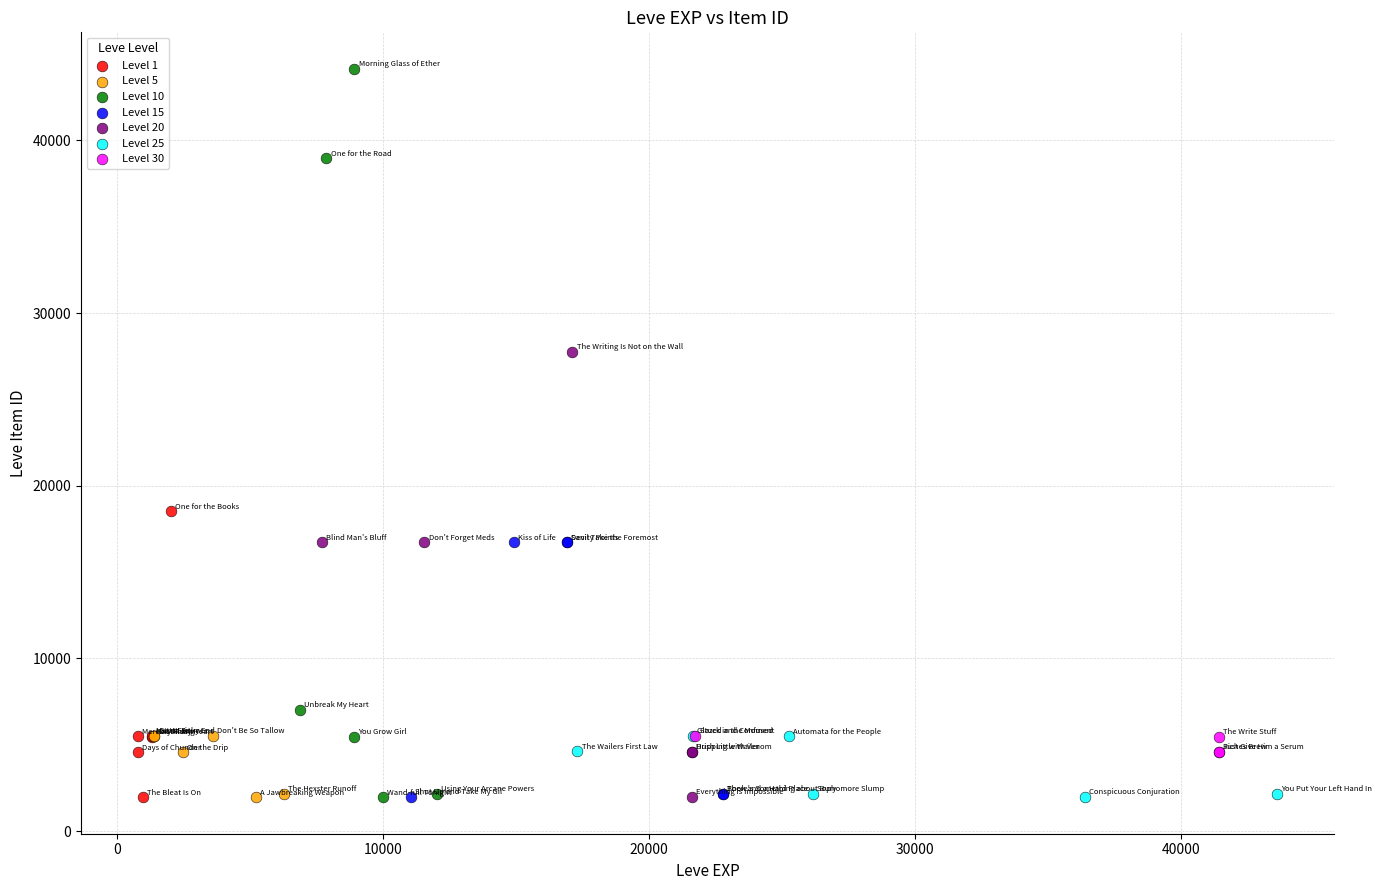

Which series has the widest spread of Y values?

Level 10